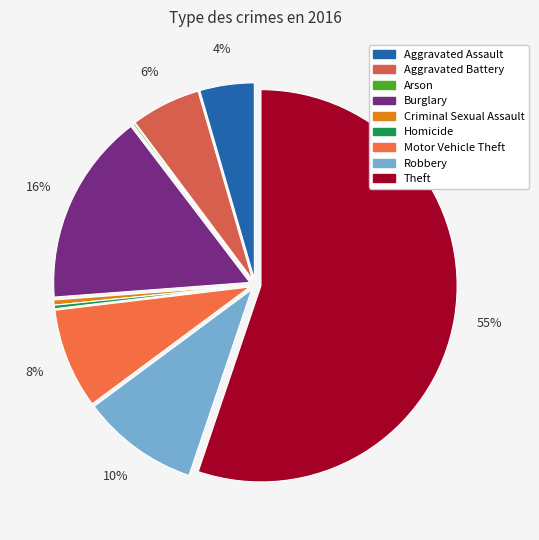

Which slice is the smallest?

Arson